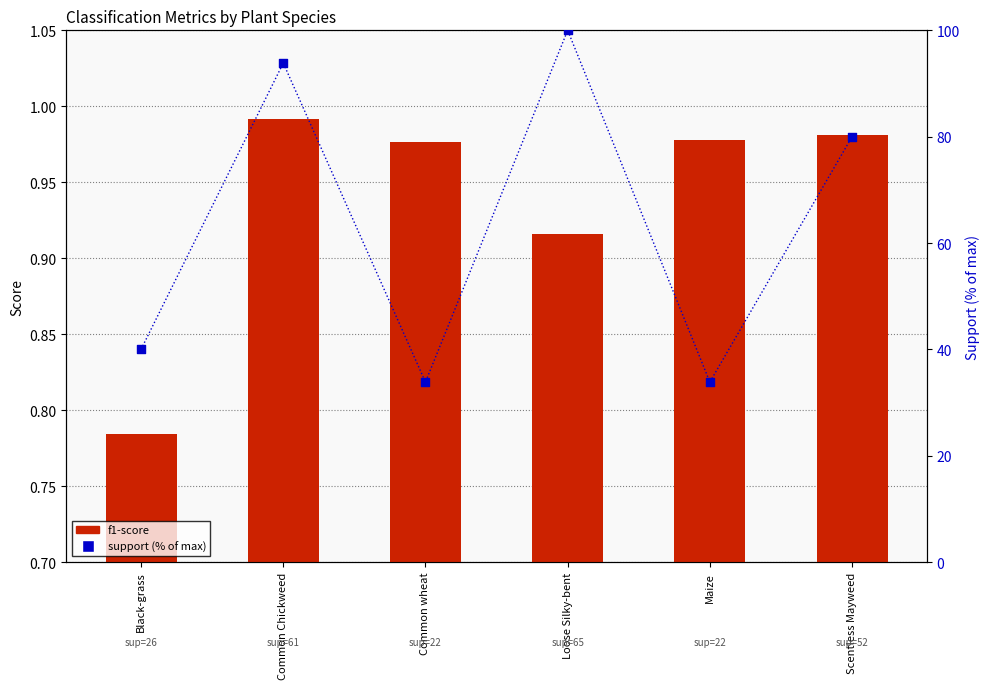

Is the value of support (% of max) at Maize greater than the value of f1-score at Black-grass?

Yes